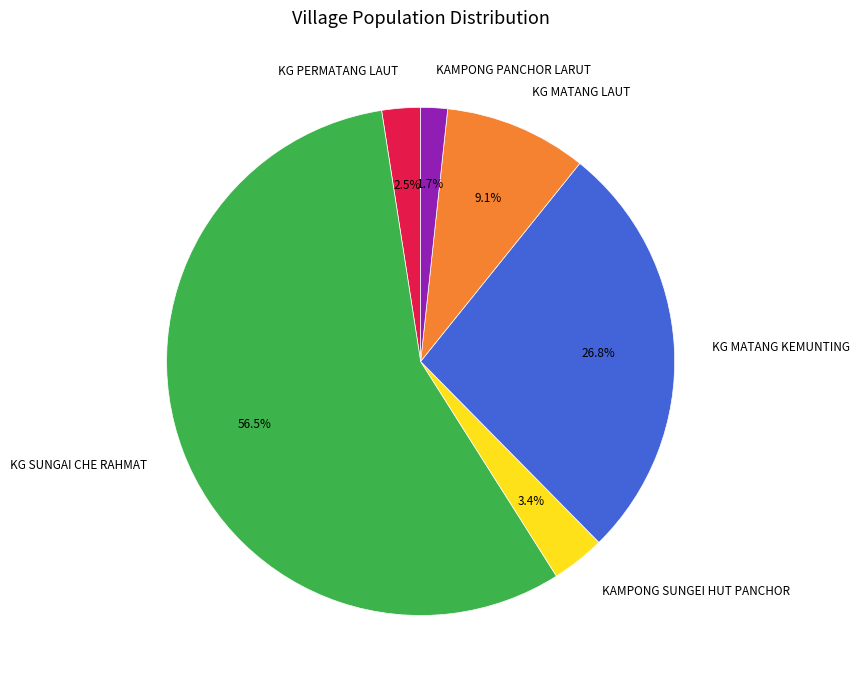

To the nearest percent, what is the combined percentage of KG PERMATANG LAUT and KG SUNGAI CHE RAHMAT?

59%